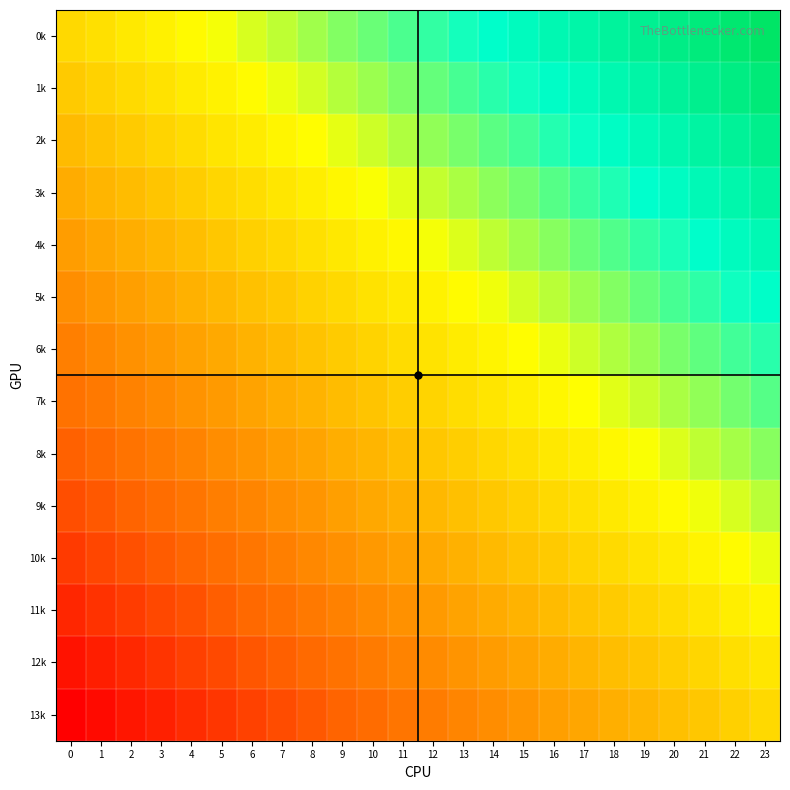

Which label corresponds to the largest value in the chart?

23